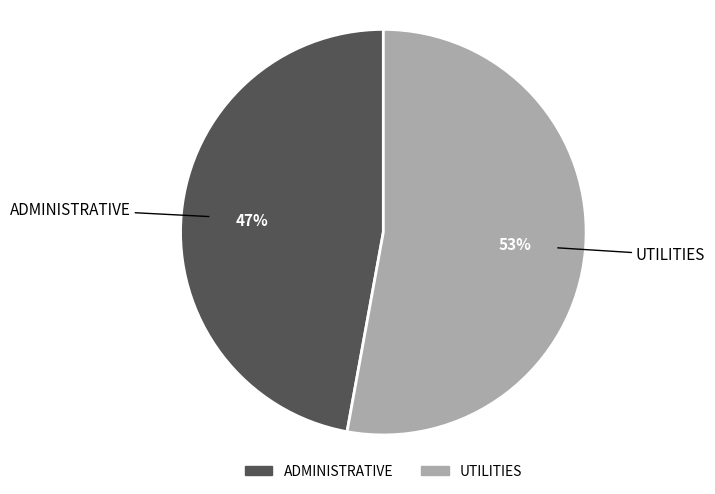

To the nearest percent, what percentage of the pie is ADMINISTRATIVE?

47%